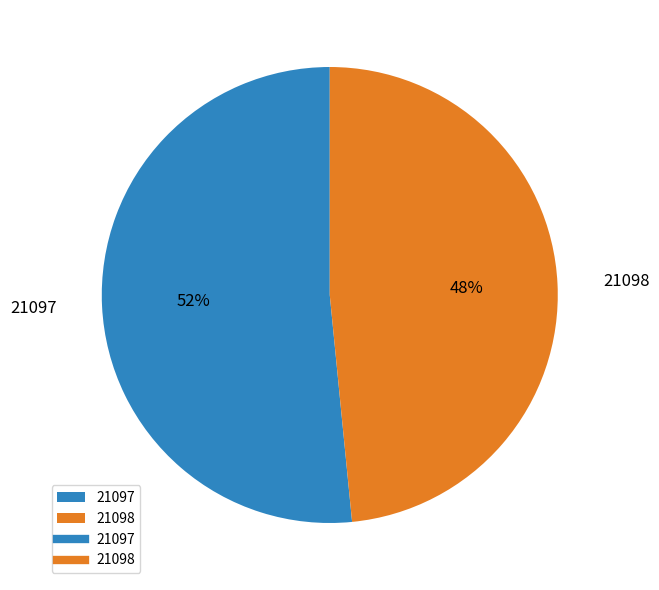

How many slices are in this pie chart?

2